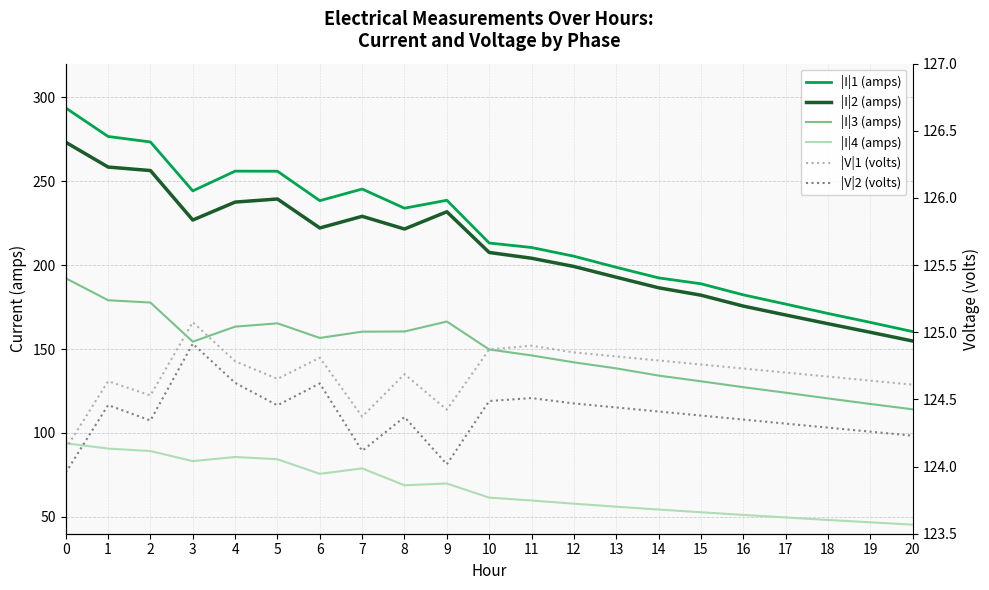

Where is |I|2 (amps) nearest to the value 213?

10